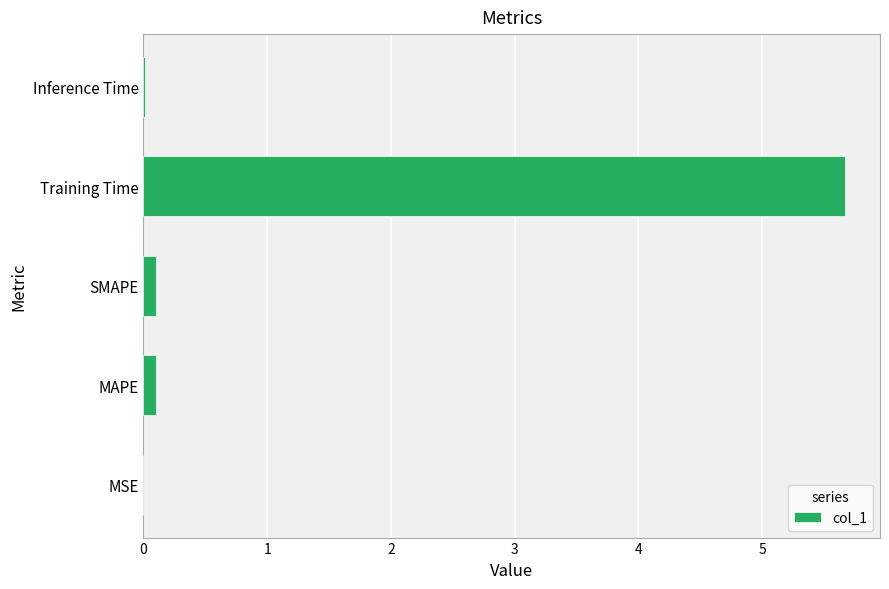

How many categories are shown in the chart?

5